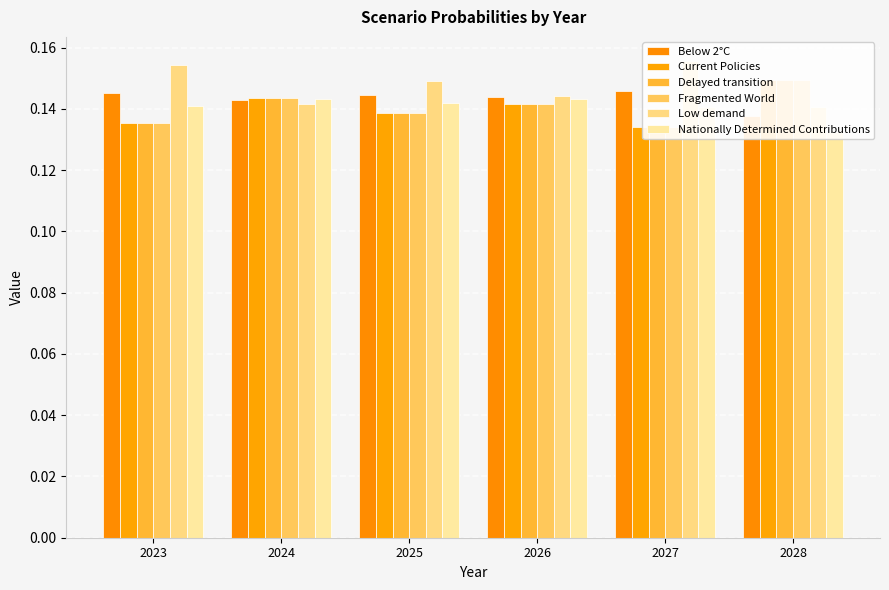

The Current Policies series shows 0.1 at 2026. True or false?

True